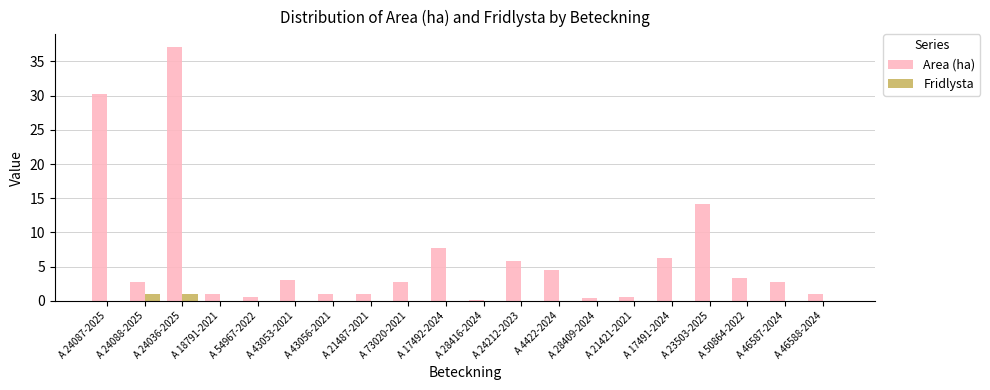

What is the sum of the Area (ha) values at A 18791-2021 and A 23503-2025?

15.1